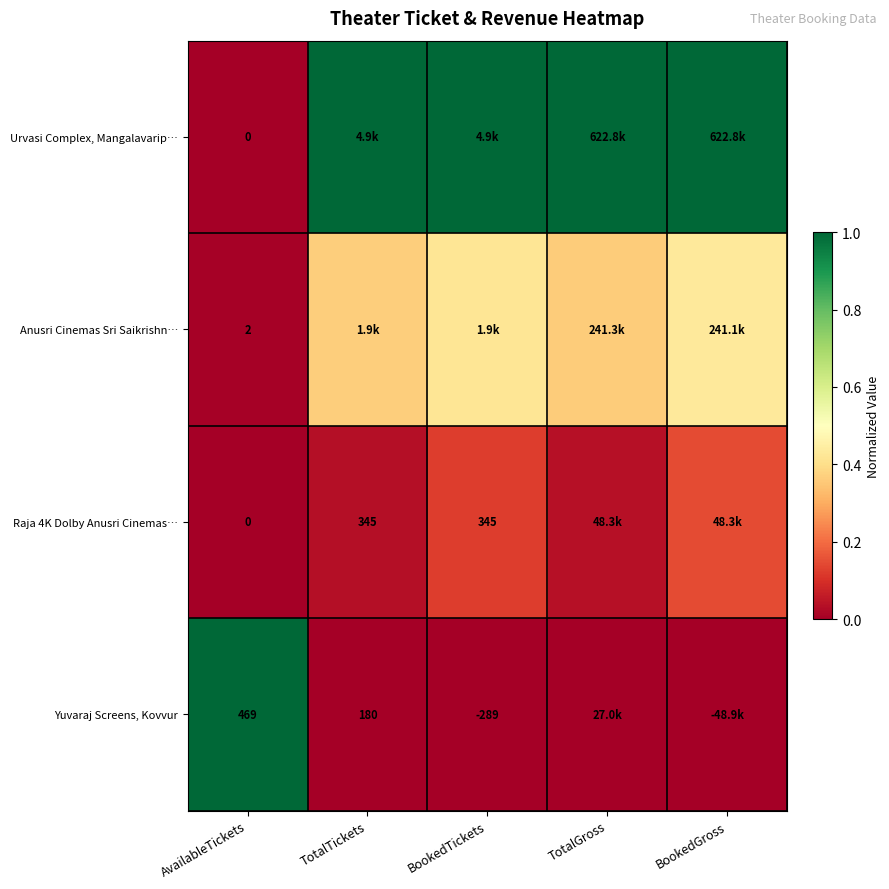

Is the value of Raja 4K Dolby Anusri Cinemas… at AvailableTickets greater than the value of Anusri Cinemas Sri Saikrishn… at AvailableTickets?

No